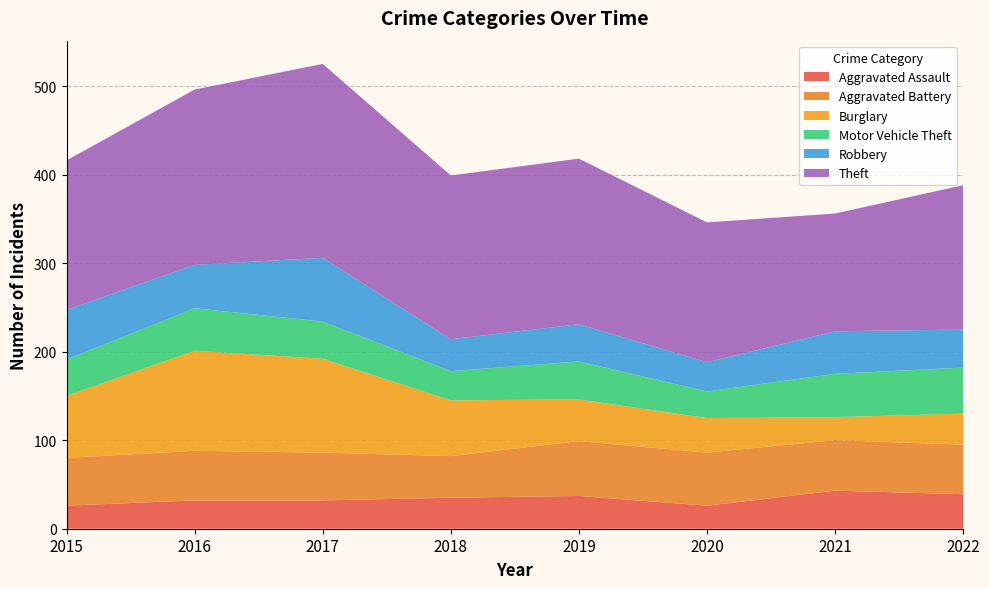

Reading right to left, transcribe all the data shown in this chart.

Aggravated Assault: 2022=39	2021=43	2020=26	2019=37	2018=35	2017=32	2016=32	2015=26
Aggravated Battery: 2022=56	2021=57	2020=60	2019=62	2018=47	2017=54	2016=56	2015=54
Burglary: 2022=35	2021=26	2020=39	2019=47	2018=63	2017=106	2016=113	2015=70
Motor Vehicle Theft: 2022=52	2021=49	2020=30	2019=43	2018=33	2017=42	2016=48	2015=41
Robbery: 2022=43	2021=48	2020=33	2019=42	2018=36	2017=72	2016=49	2015=56
Theft: 2022=163	2021=133	2020=158	2019=187	2018=185	2017=219	2016=198	2015=169